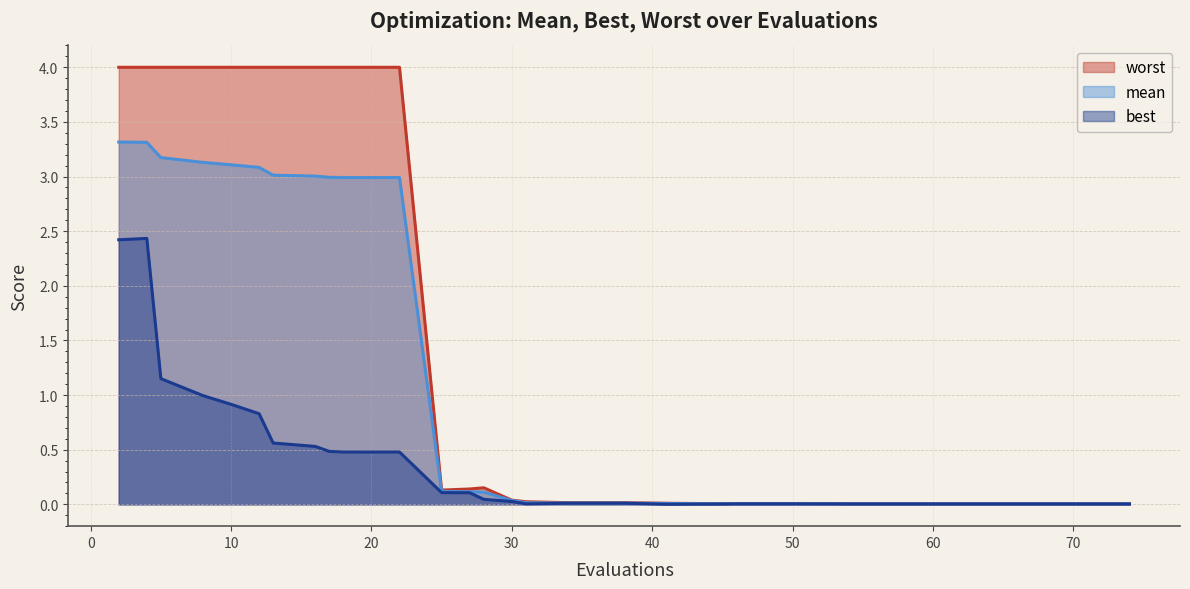

Which series has the largest range (max minus min)?

worst